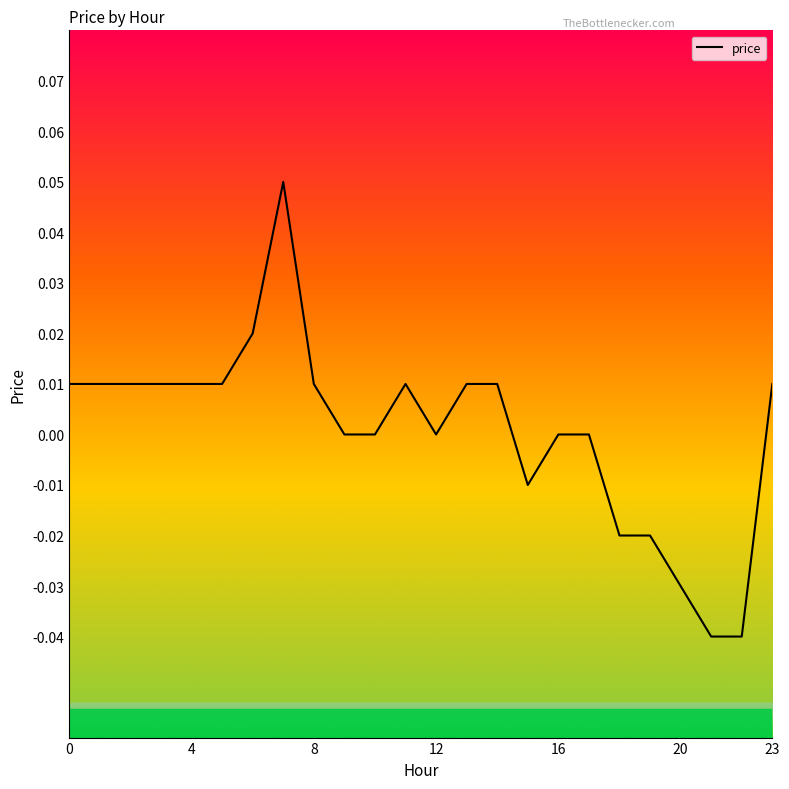

Is it true that the value at 16 is 0.0?

True